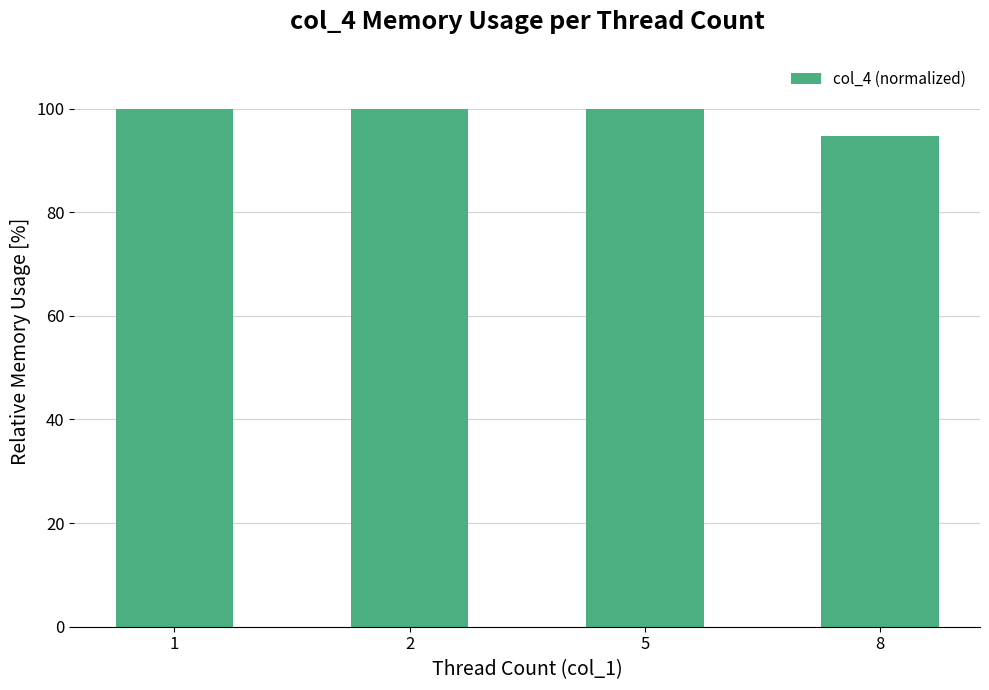

The chart shows a value of 94.7 at 8. True or false?

True